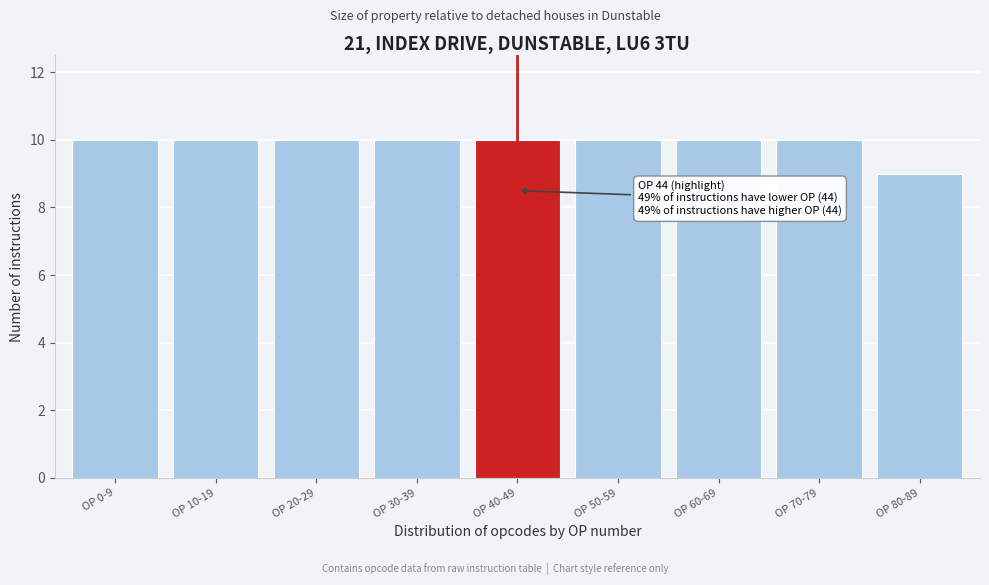

Reading right to left, transcribe all the data shown in this chart.

OP 80-89=9	OP 70-79=10	OP 60-69=10	OP 50-59=10	OP 40-49=10	OP 30-39=10	OP 20-29=10	OP 10-19=10	OP 0-9=10